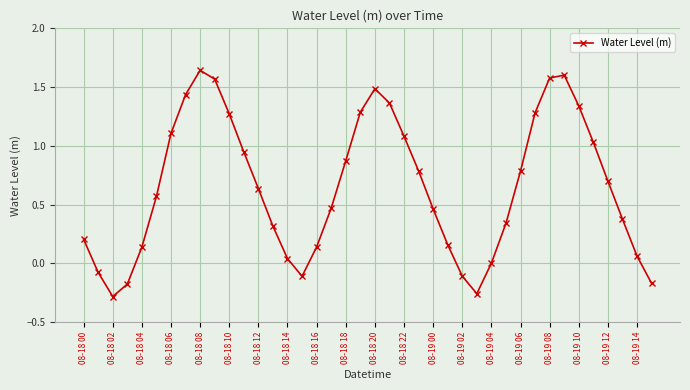

True or false: there are more than 2 points higher than both neighbors.

True